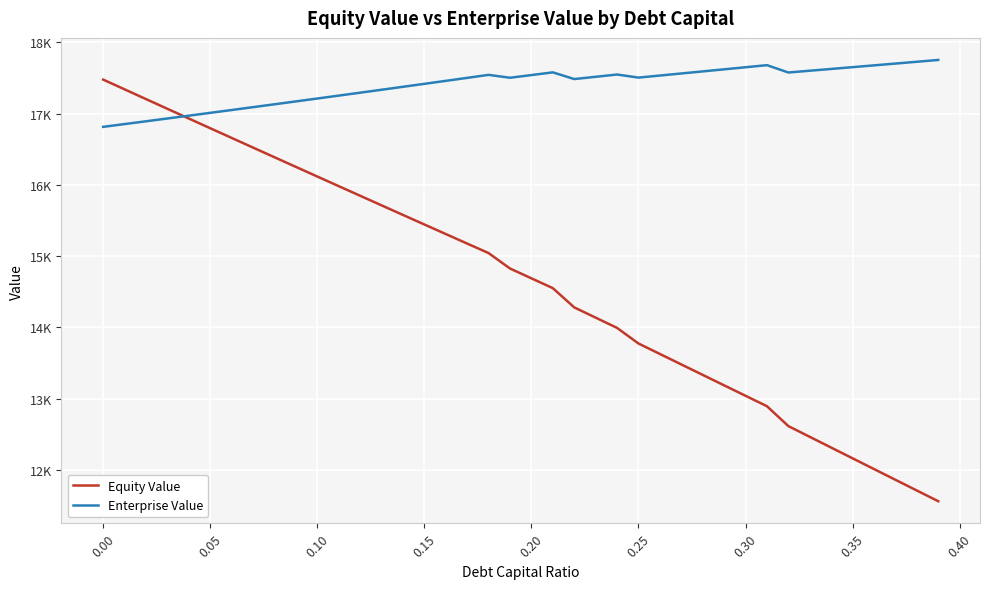

What is the greatest value displayed?

17754.1